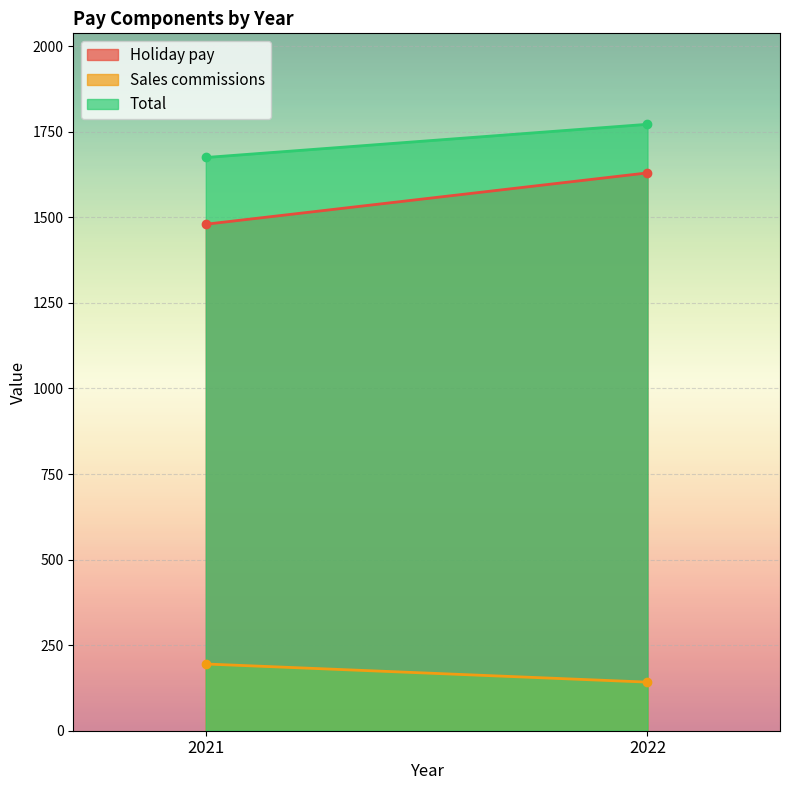

What is the difference between the highest and lowest values at 2021?

1480